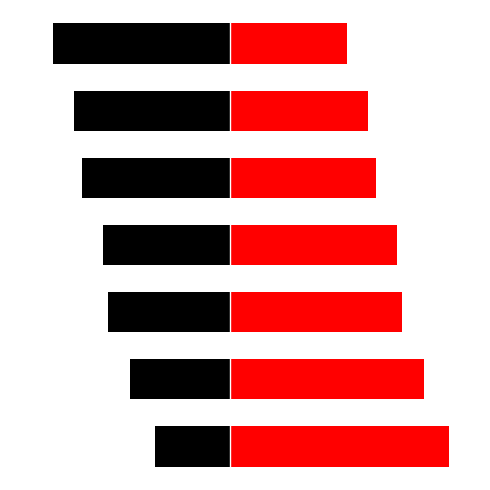

What are all the series names shown in the legend?

유배우(2016), 미혼·기타(2016)